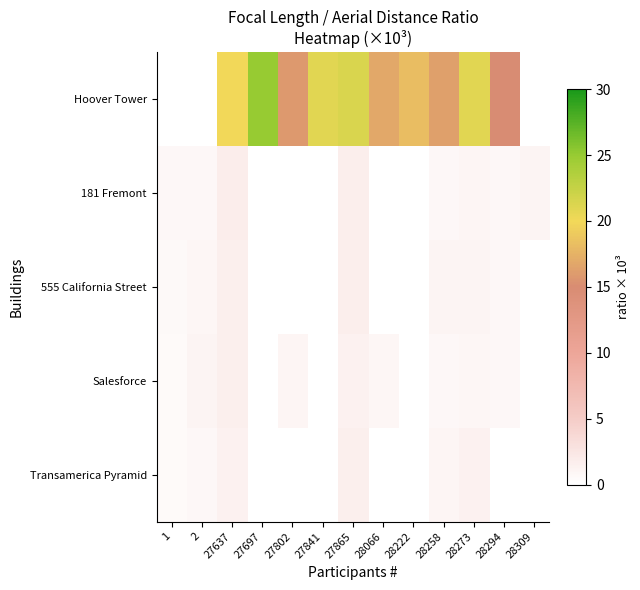

Reading left to right, what are all the values shown in this chart?

Hoover Tower: 1=0.0	2=0.0	27637=20.0	27697=25.0	27802=15.9	27841=20.9	27865=21.3	28066=16.8	28222=18.2	28258=16.4	28273=20.9	28294=15.0	28309=0.0
181 Fremont: 1=0.8	2=0.8	27637=1.8	27697=0.0	27802=0.0	27841=0.0	27865=1.7	28066=0.0	28222=0.0	28258=0.8	28273=1.0	28294=0.7	28309=1.1
555 California Street: 1=0.7	2=0.9	27637=1.6	27697=0.0	27802=0.0	27841=0.0	27865=1.7	28066=0.0	28222=0.0	28258=1.1	28273=1.1	28294=0.7	28309=0.0
Salesforce: 1=0.5	2=1.2	27637=1.5	27697=0.0	27802=1.1	27841=0.0	27865=1.3	28066=0.9	28222=0.0	28258=0.7	28273=0.9	28294=0.8	28309=0.0
Transamerica Pyramid: 1=0.6	2=0.8	27637=1.4	27697=0.0	27802=0.0	27841=0.0	27865=1.5	28066=0.0	28222=0.0	28258=1.0	28273=1.3	28294=0.0	28309=0.0